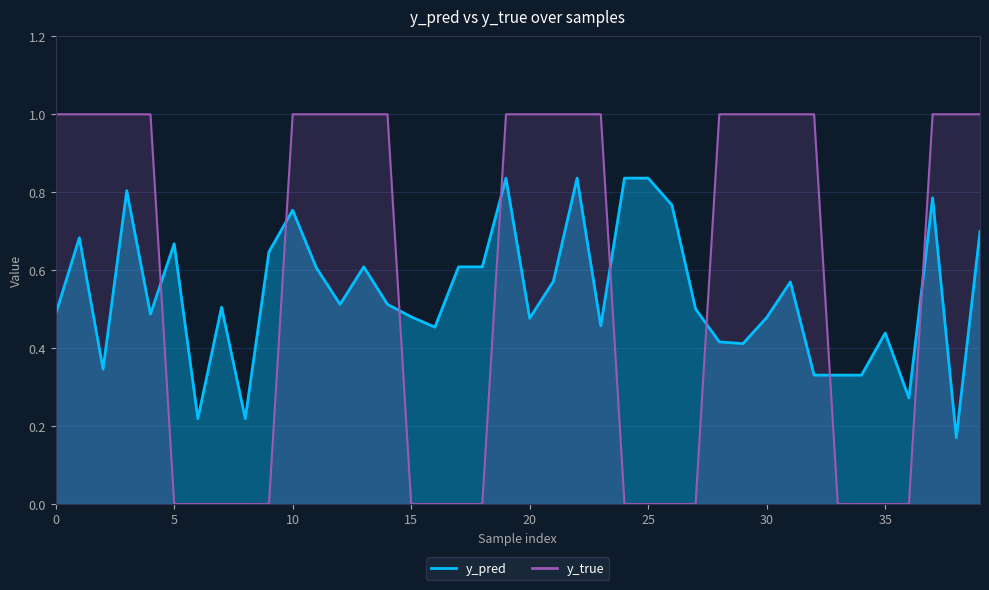

Reading left to right, extract all data points from this chart.

y_pred: 0.5	0.7	0.3	0.8	0.5	0.7	0.2	0.5	0.2	0.6	0.8	0.6	0.5	0.6	0.5	0.5	0.5	0.6	0.6	0.8	0.5	0.6	0.8	0.5	0.8	0.8	0.8	0.5	0.4	0.4	0.5	0.6	0.3	0.3	0.3	0.4	0.3	0.8	0.2	0.7
y_true: 1.0	1.0	1.0	1.0	1.0	0.0	0.0	0.0	0.0	0.0	1.0	1.0	1.0	1.0	1.0	0.0	0.0	0.0	0.0	1.0	1.0	1.0	1.0	1.0	0.0	0.0	0.0	0.0	1.0	1.0	1.0	1.0	1.0	0.0	0.0	0.0	0.0	1.0	1.0	1.0